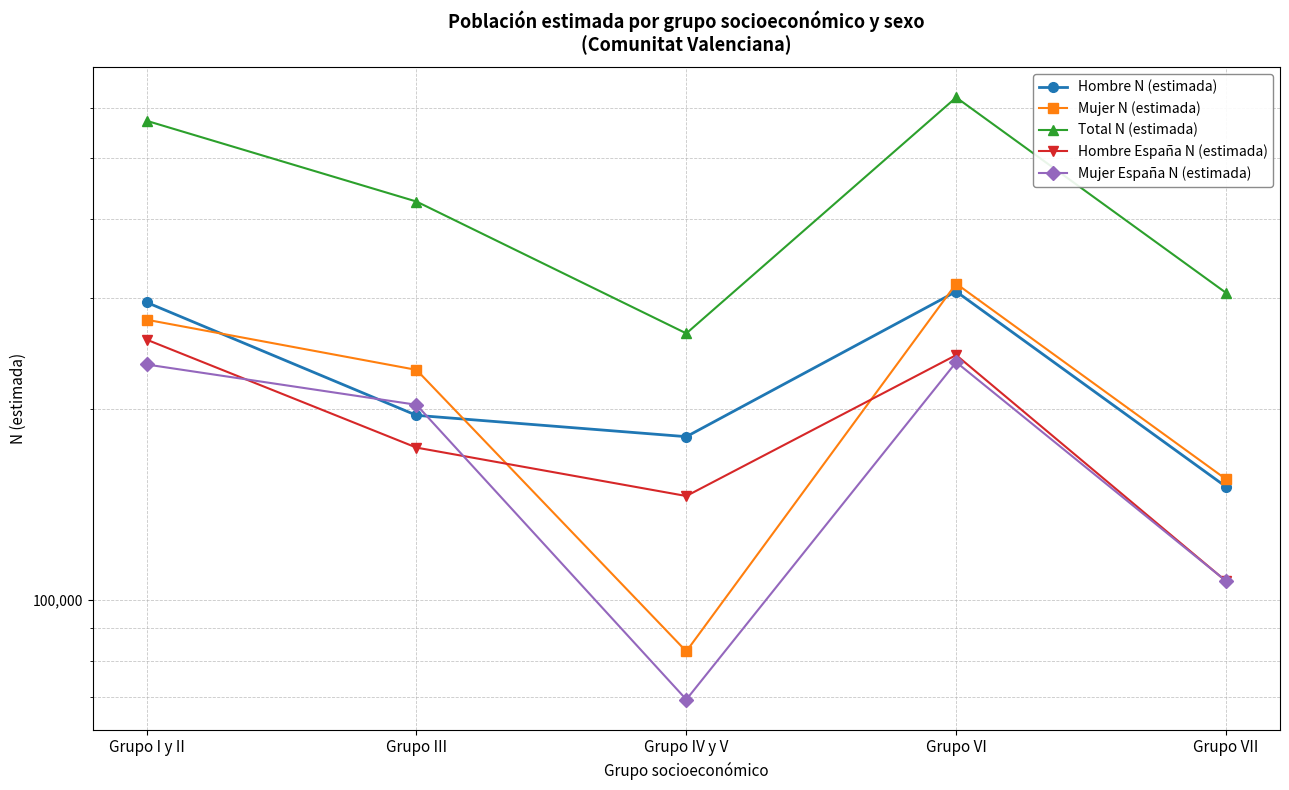

Between Grupo I y II and Grupo IV y V, which series saw the biggest shift?

Total N (estimada)